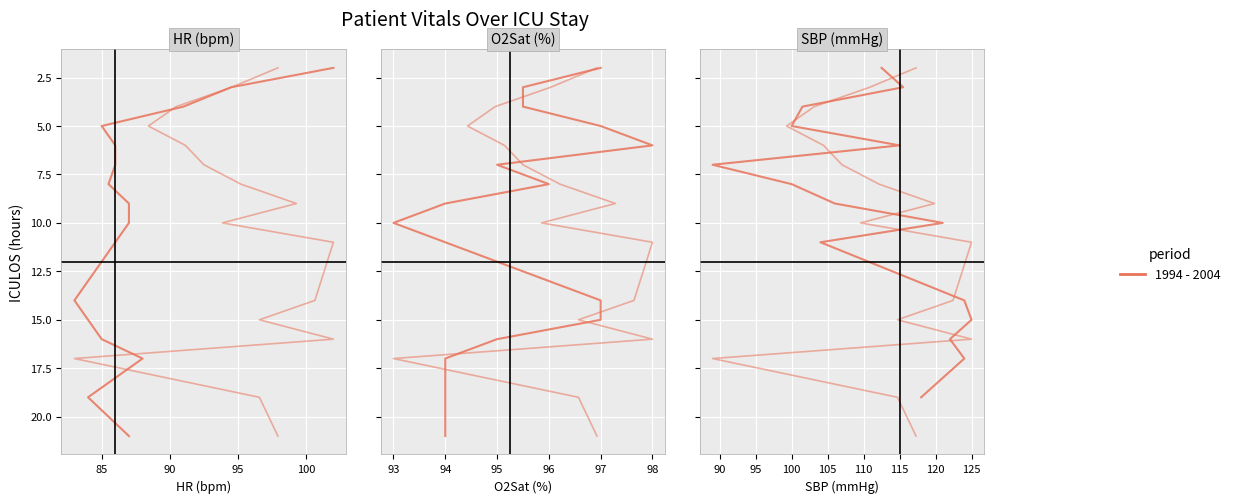

Count the number of categories in the chart.

15